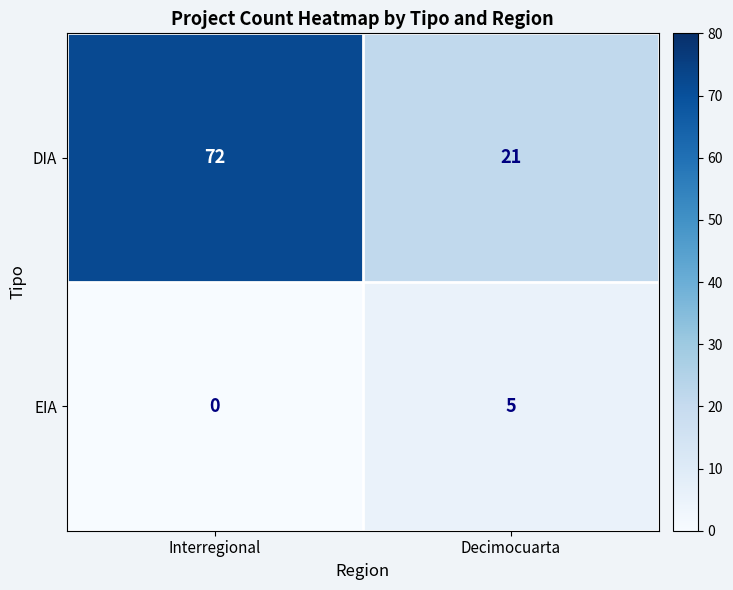

What is the difference between the highest and lowest values at Decimocuarta?

16